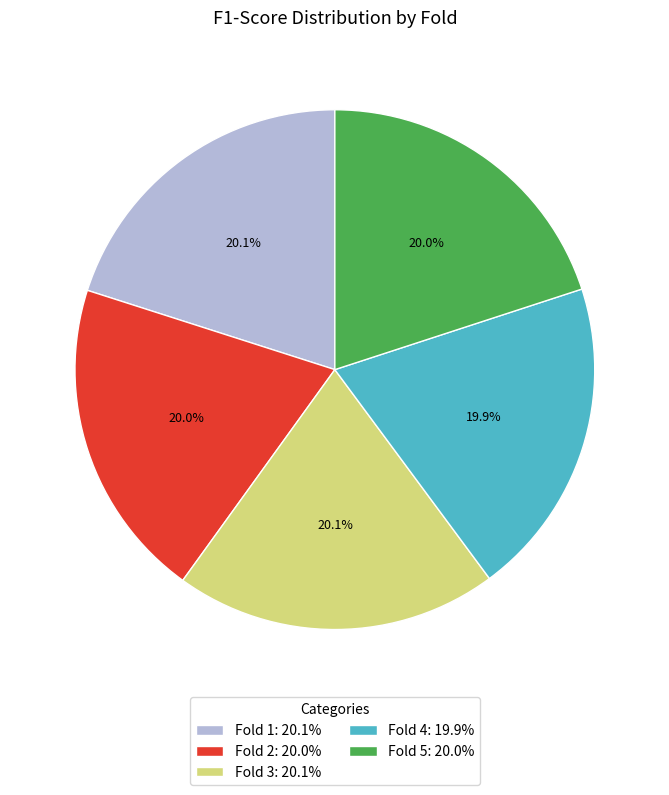

Count the number of slices in the pie.

5